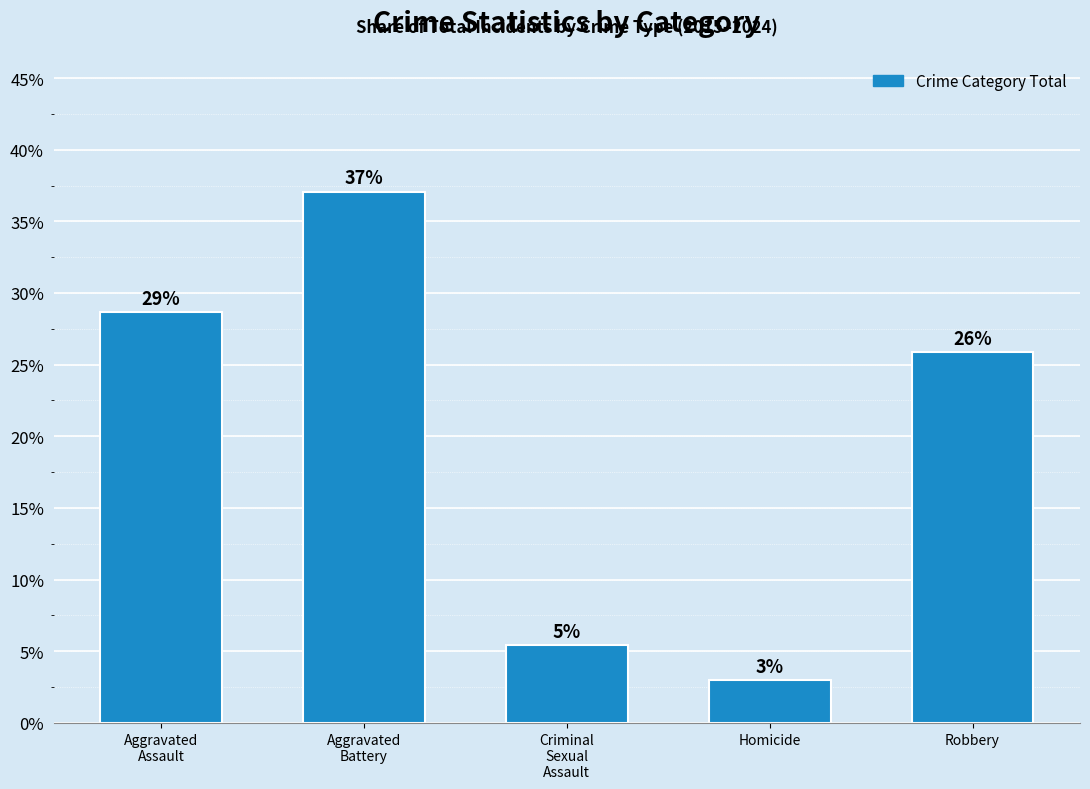

Does the chart contain any negative values?

No